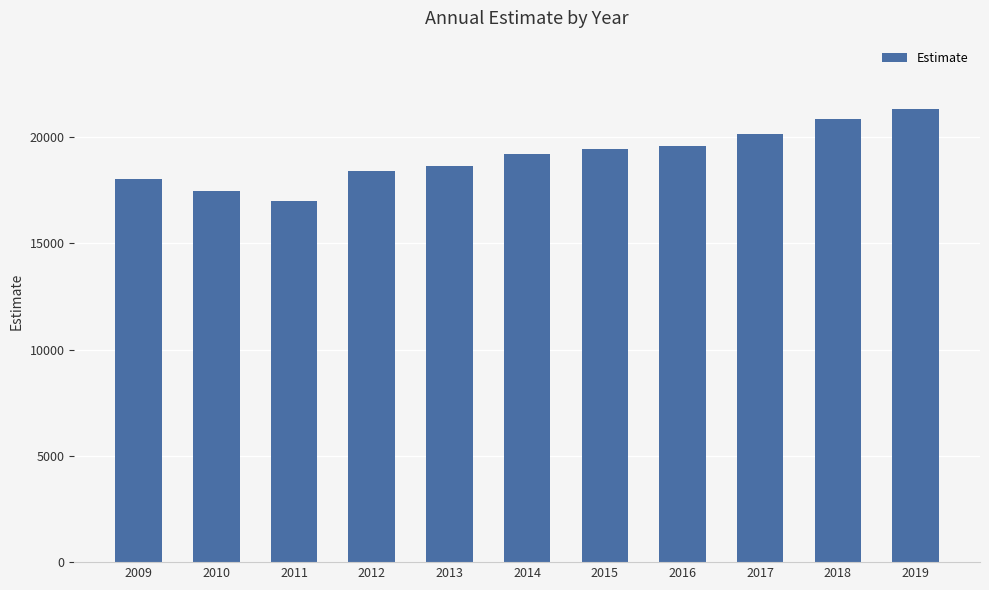

What is the difference between the maximum and second lowest values?

3894